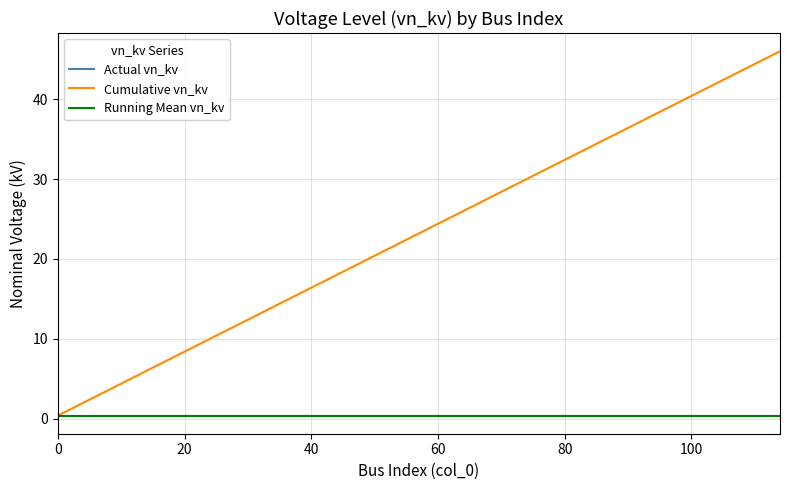

At how many categories does at least one series exceed 17?

13